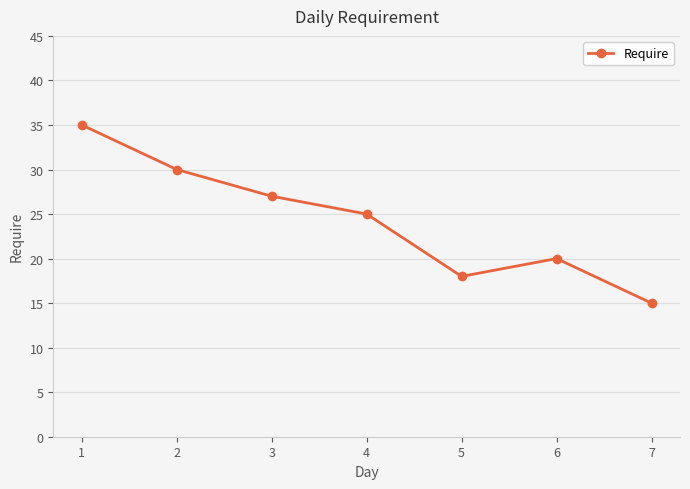

Between 5 and 7, which is larger?

5